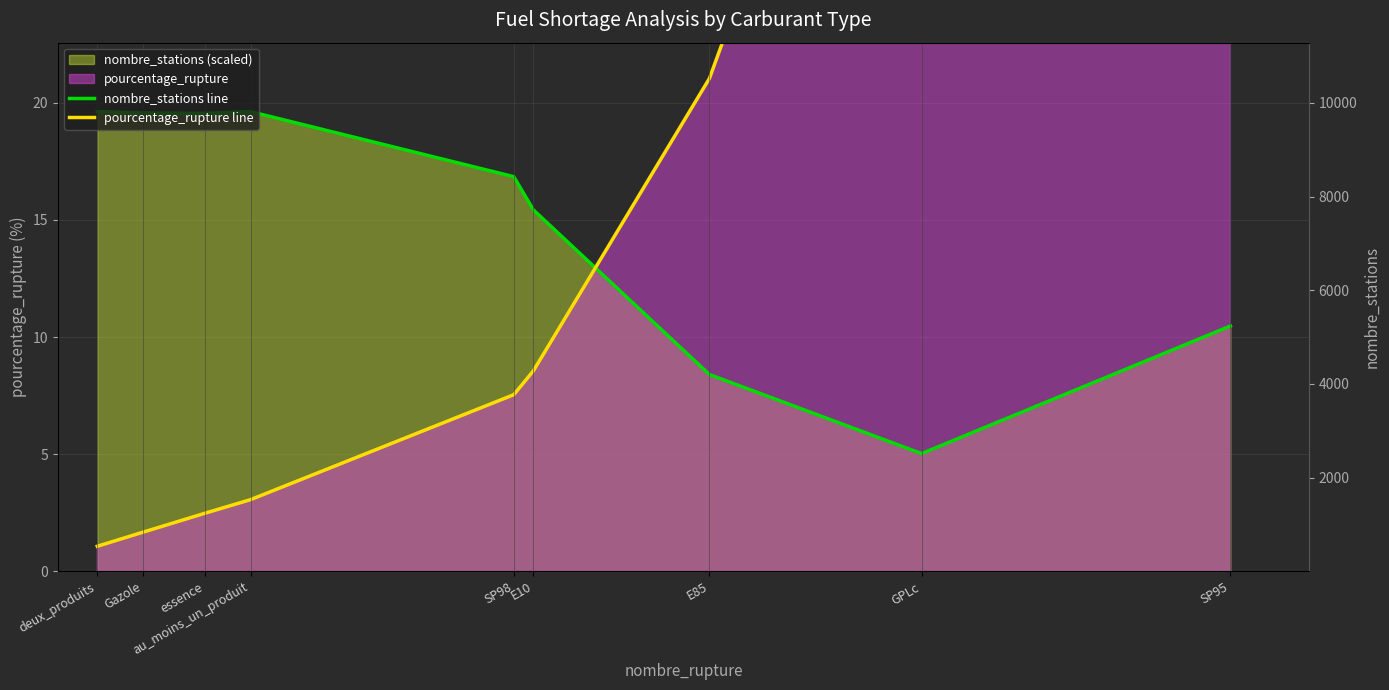

How many lines are shown in the chart?

2